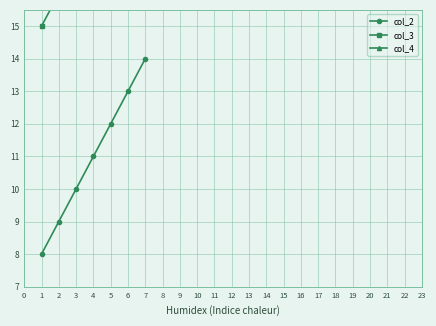

What is the highest value of the col_2 series?

14